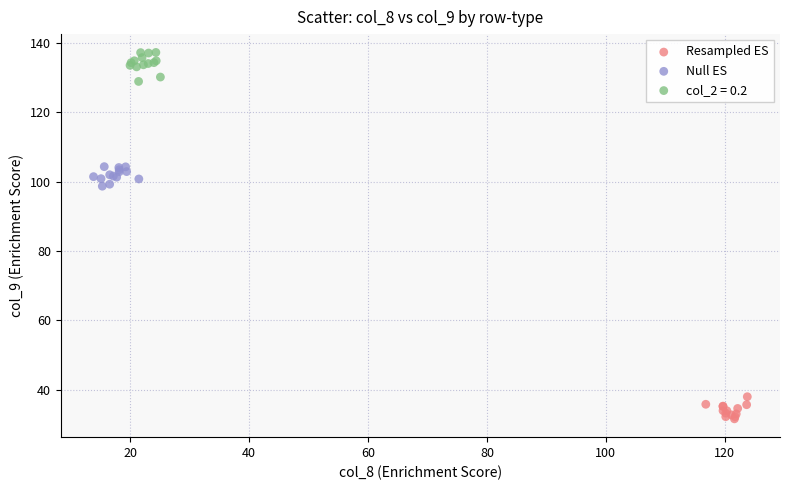

What are all the series names shown in the legend?

Resampled ES, Null ES, col_2 = 0.2